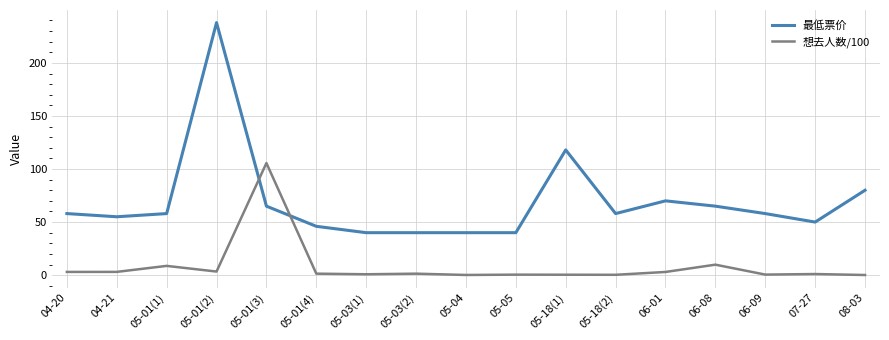

What is the smallest value displayed?

0.1